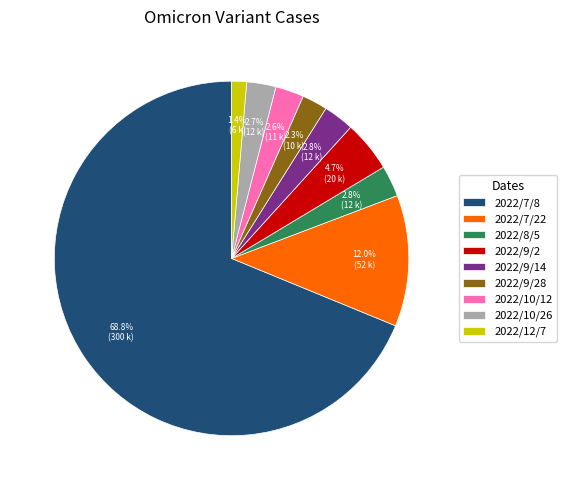

True or false: 2022/7/22 accounts for 1% of the total.

False